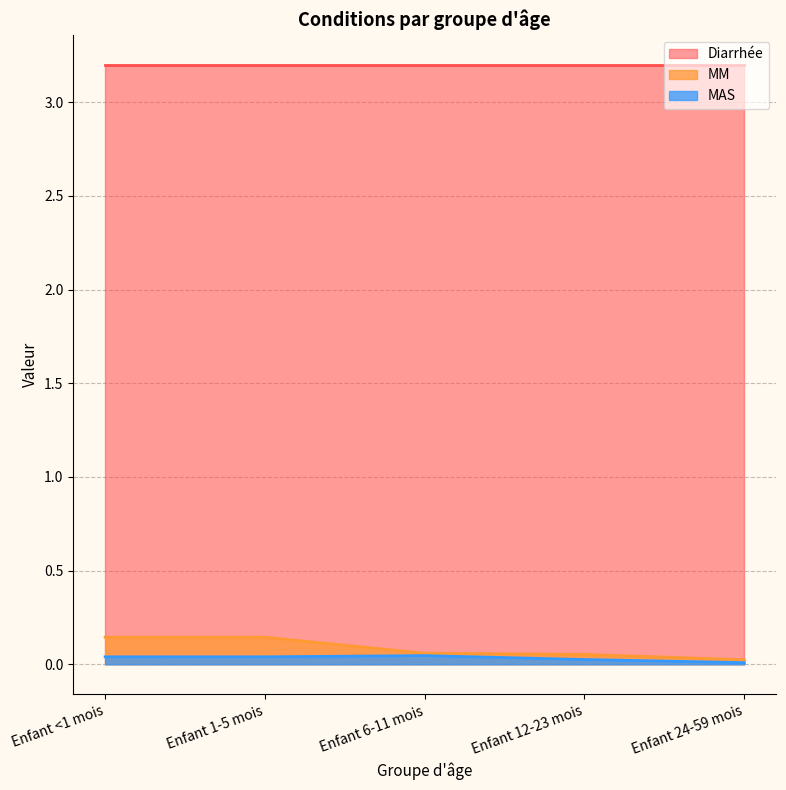

Count the MAS values in the range 0 to 1.

5